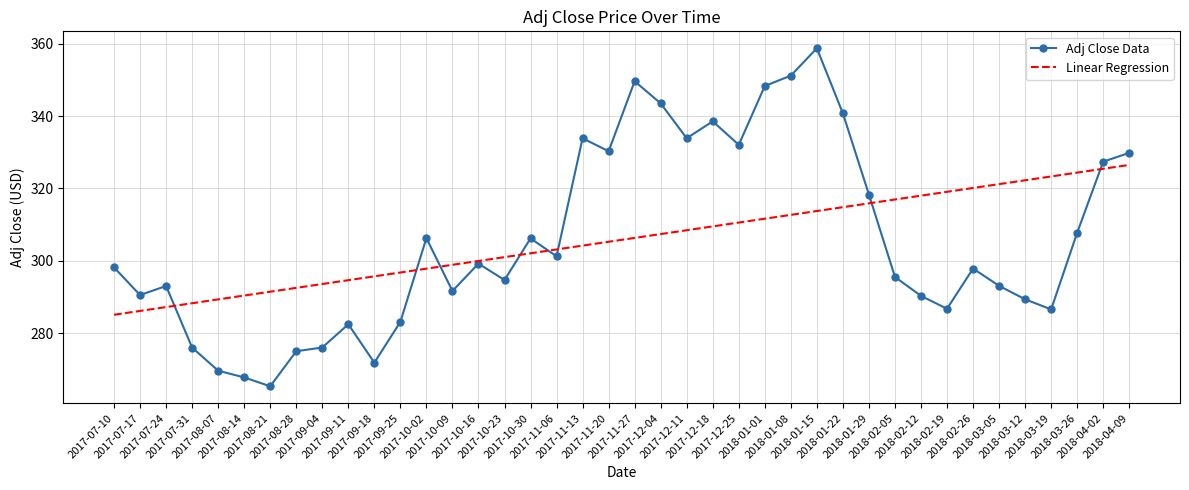

Is it true that Adj Close Data equals 490.3 at 2018-02-05?

False